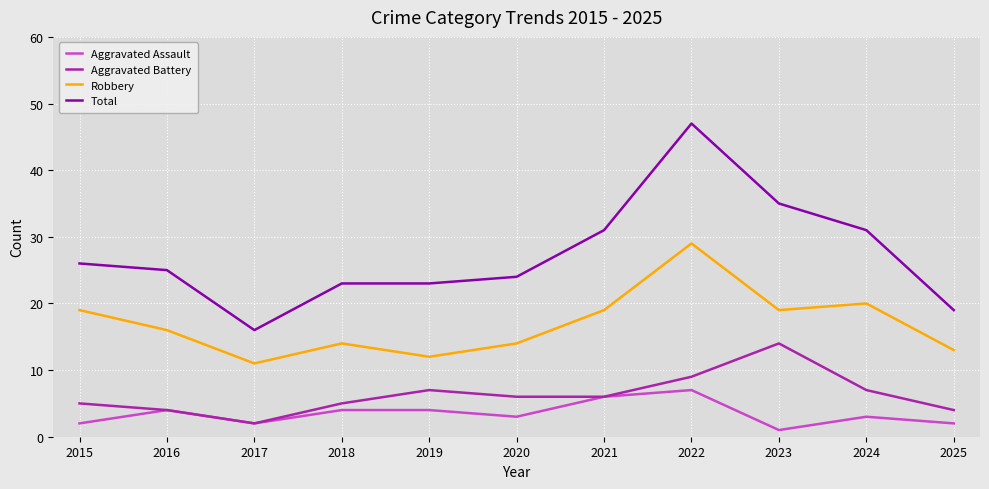

What is the difference between the maximum and second lowest values in the Aggravated Battery series?

10